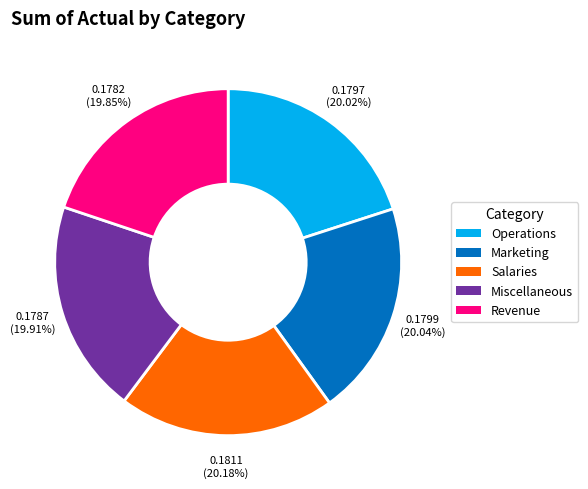

How many slices are in this pie chart?

5